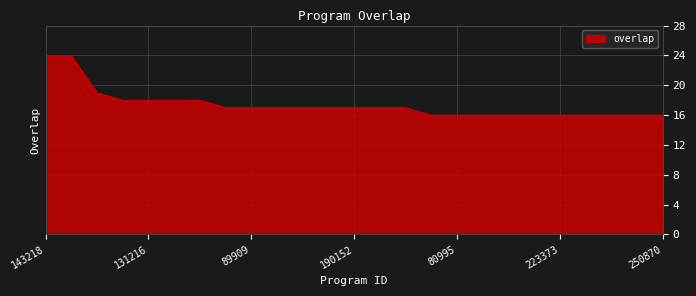

What is the greatest value displayed?

24